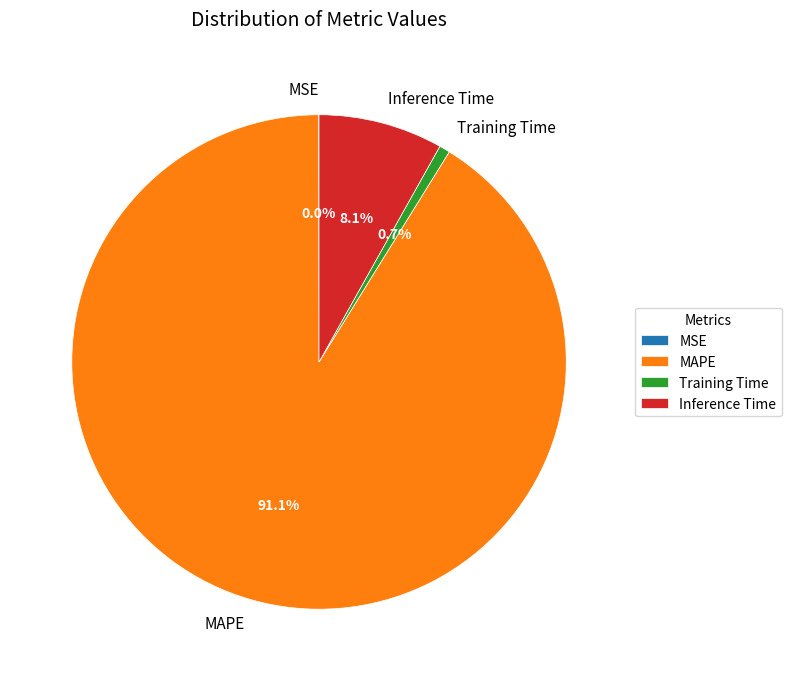

What portion of the pie excludes Training Time?

99.3%